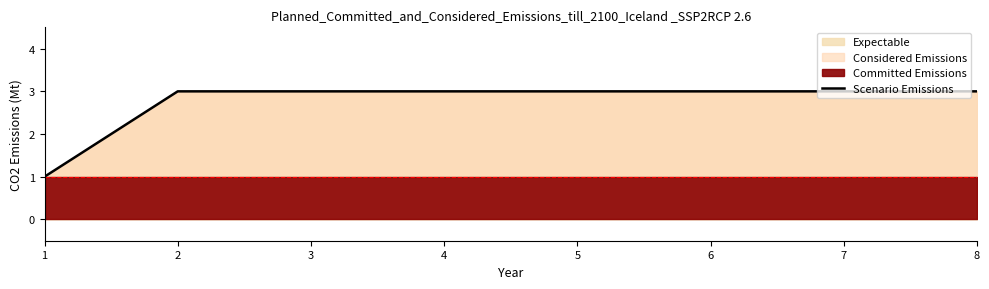

List the labels in order of value, smallest first.

1, 2, 3, 4, 5, 6, 7, 8